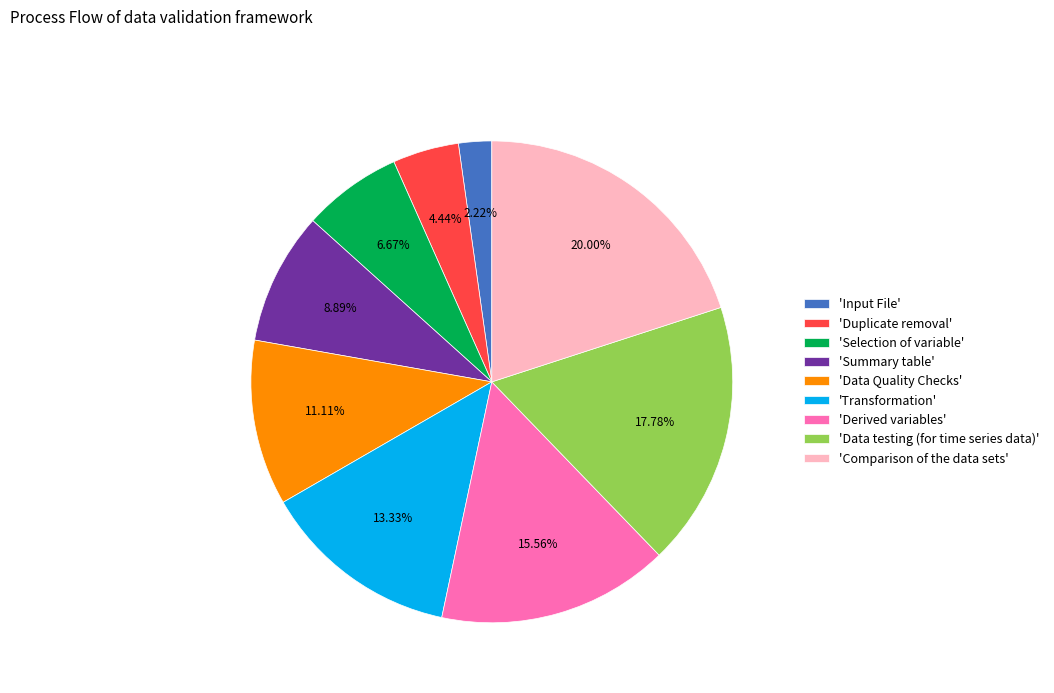

Is there a majority slice in this chart?

No